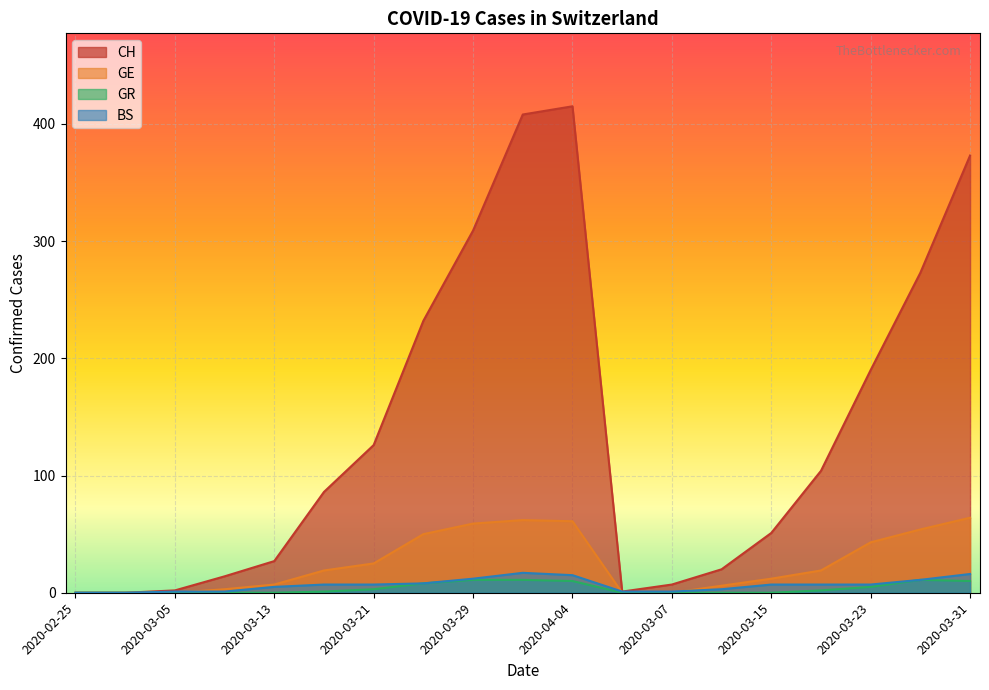

How many values in the CH series are below 86?

9